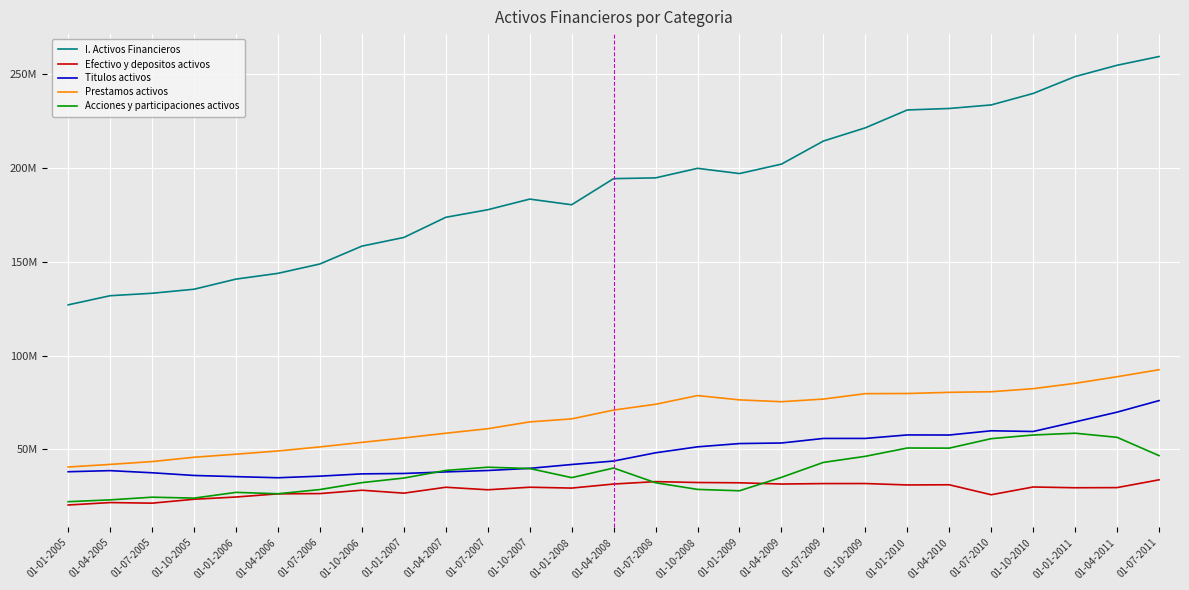

Where is Acciones y participaciones activos nearest to the value 40431686?

01-07-2007